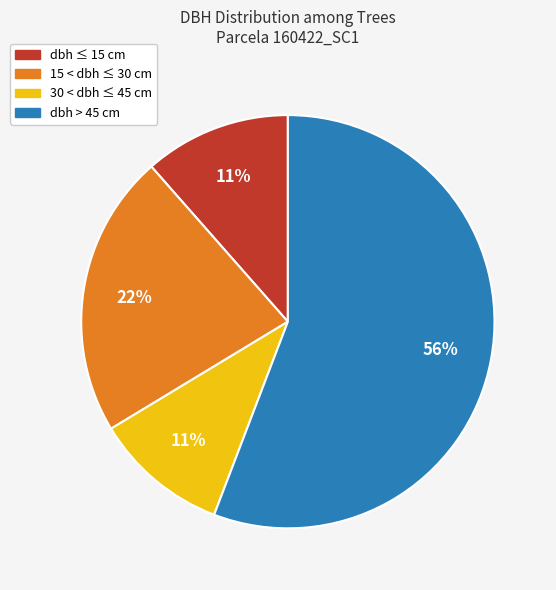

To the nearest percent, what is the average slice percentage?

25%